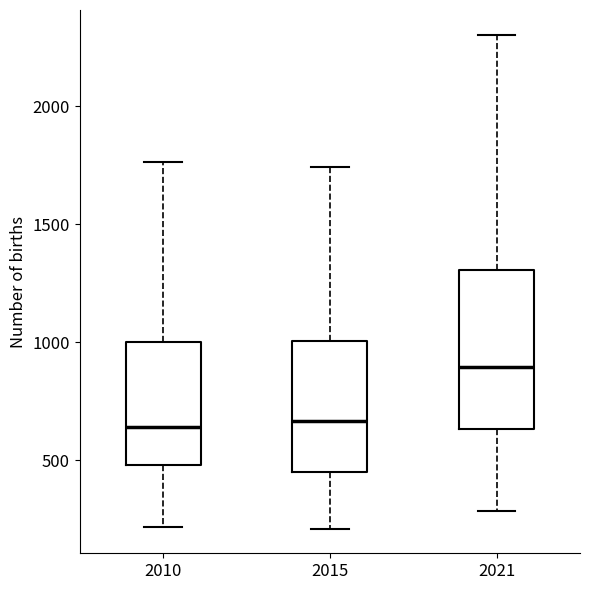

Which box is the tallest, from its lower edge to its upper edge?

2021